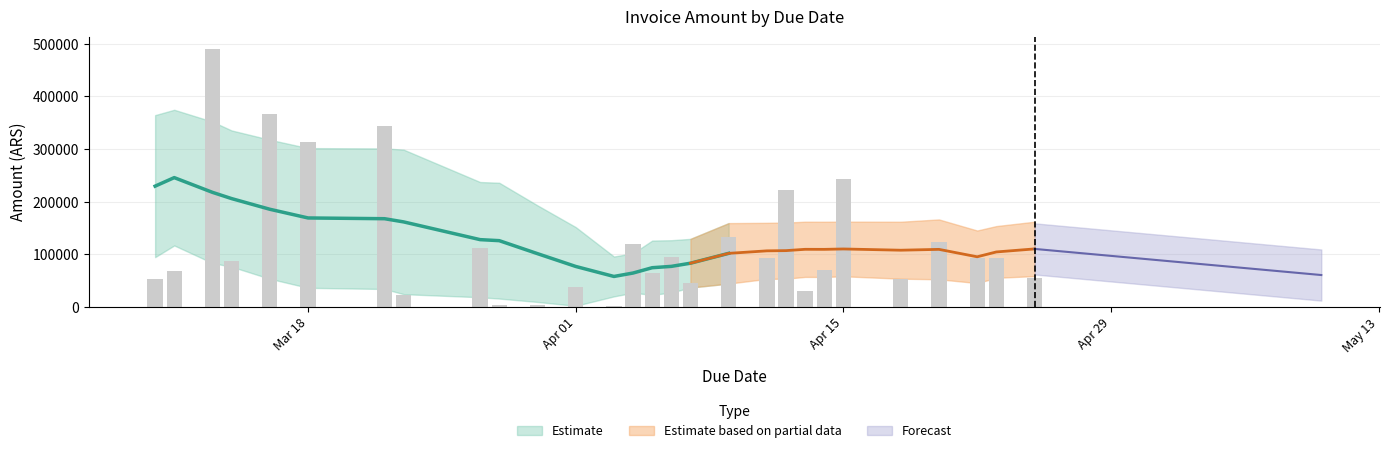

Which category has the lowest value across all series?

2019-04-03